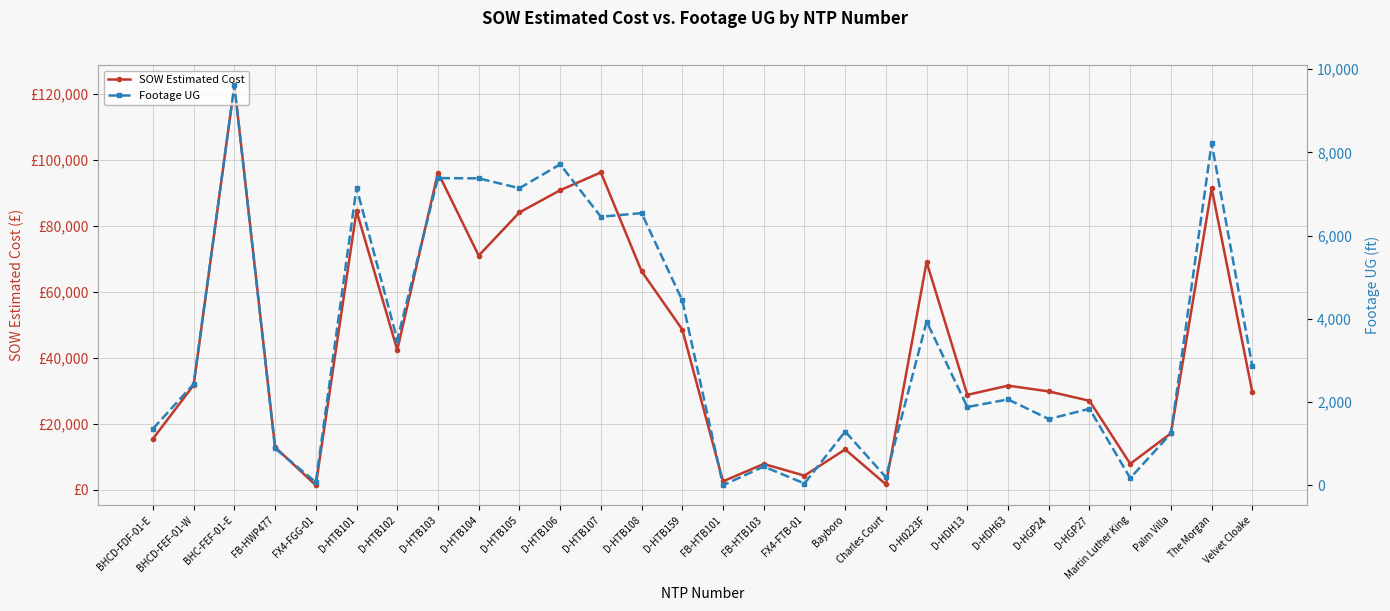

True or false: SOW Estimated Cost has a value of 161736.7 at BHC-FEF-01-E.

False